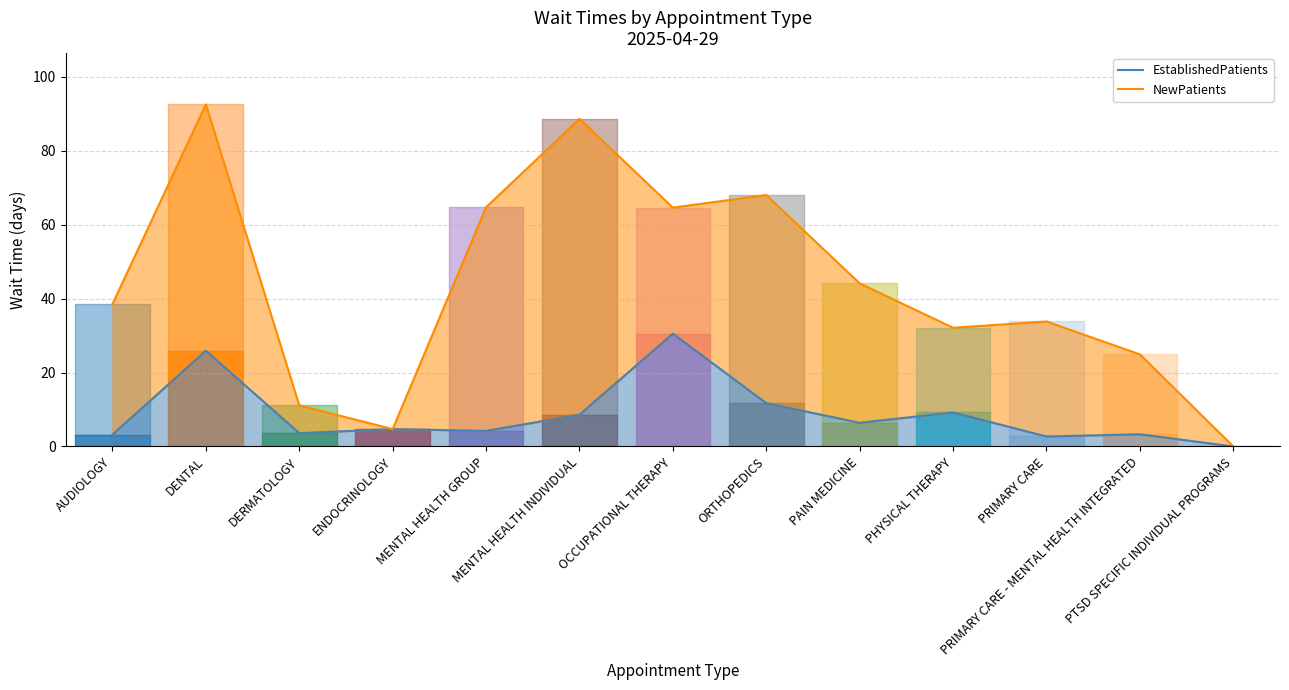

True or false: NewPatients and EstablishedPatients intersect in this chart.

False